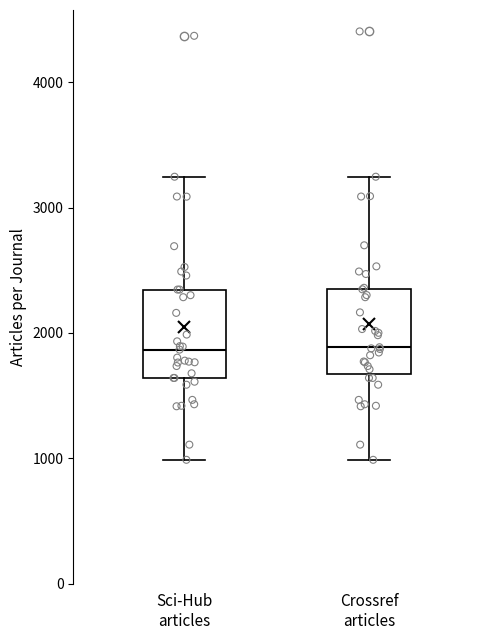

Where does the upper whisker of the box for Crossref articles end on the y-axis? The values are not printed on the chart, so give them approximately, as read against the axis.

3200